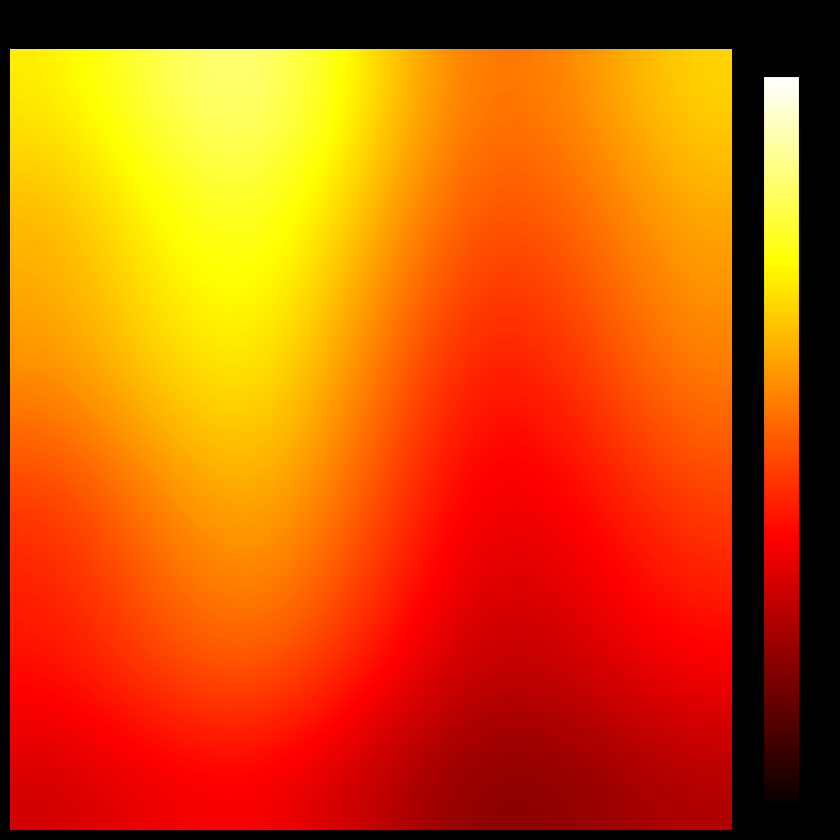

Which series has the largest total across all categories?

v_1